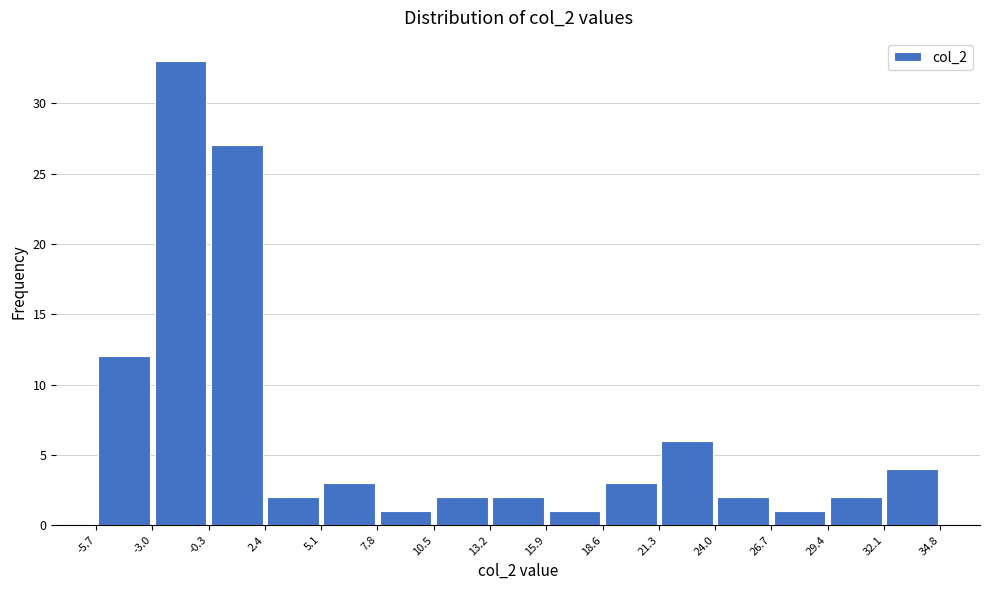

How tall is the bar that spans 10.5 to 13.2 on the x-axis? The values are not printed on the chart, so give them approximately, as read against the axis.

2